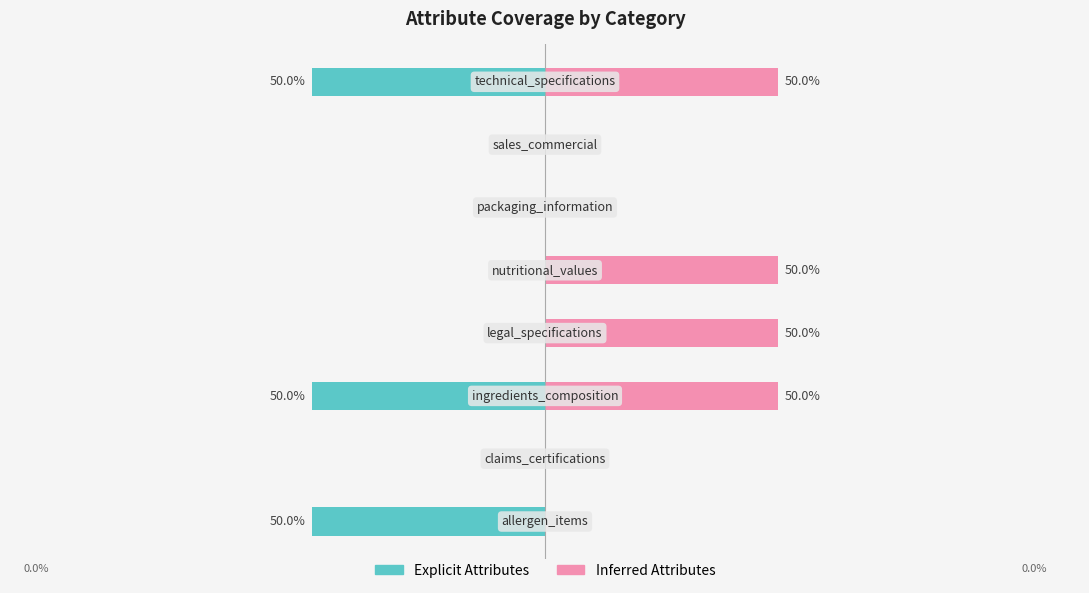

Reading left to right, extract all data points from this chart.

Explicit Attributes: 0=-50	1=0	2=-50	3=0	4=0	5=0	6=0	7=-50
Inferred Attributes: 0=0	1=0	2=50	3=50	4=50	5=0	6=0	7=50